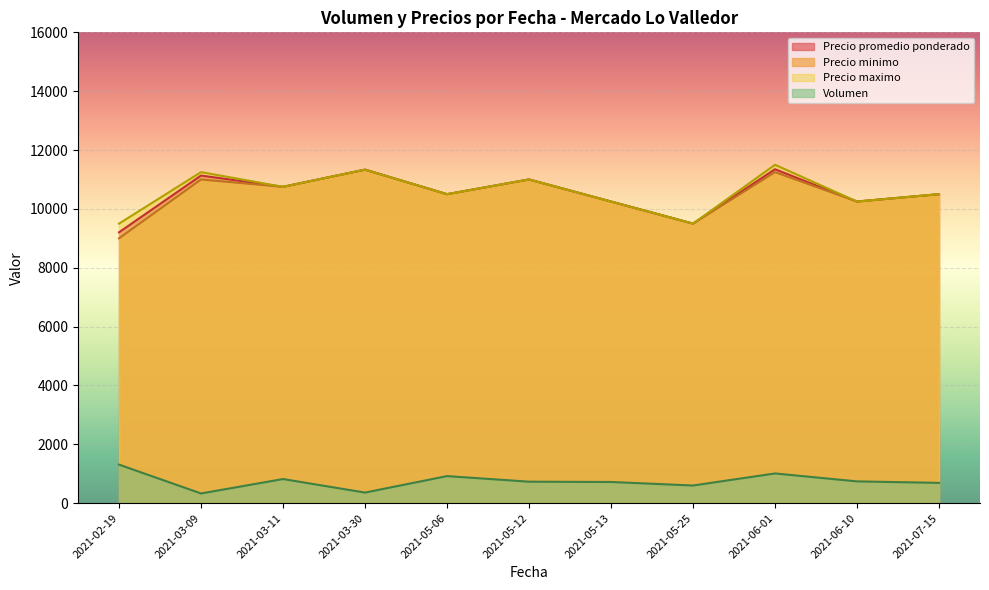

True or false: Volumen and Precio promedio ponderado intersect in this chart.

False